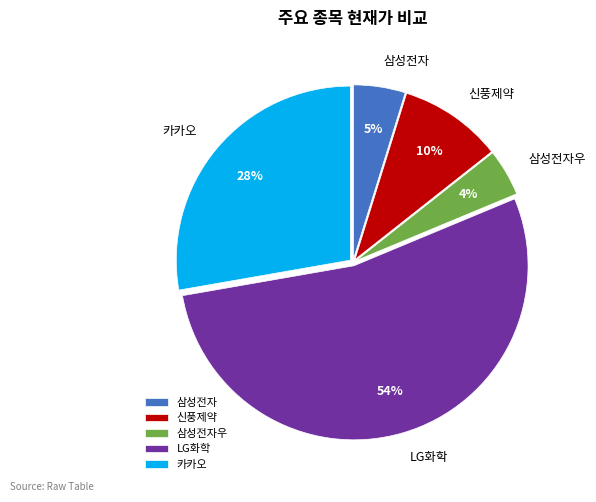

Is it true that 카카오 is 28% of the pie?

True